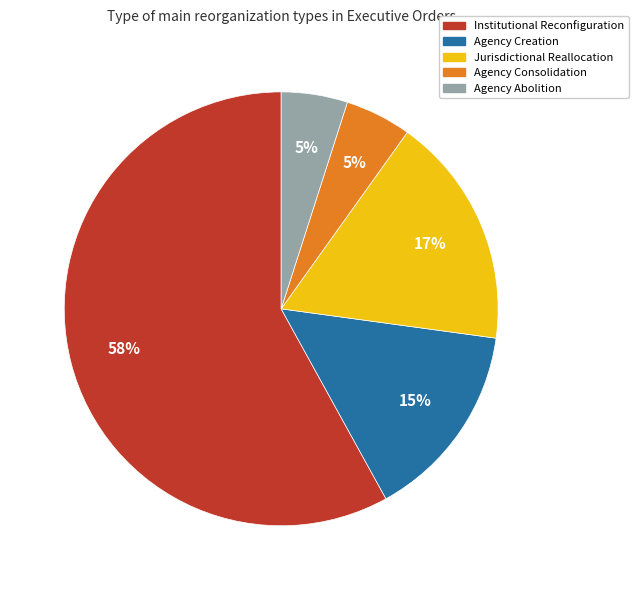

To the nearest percent, what portion does Agency Creation represent?

15%